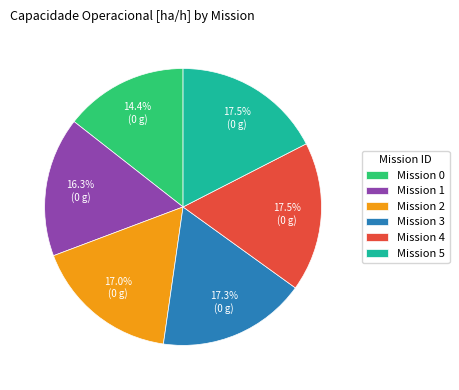

Which category has the smallest portion of the pie?

Mission 0